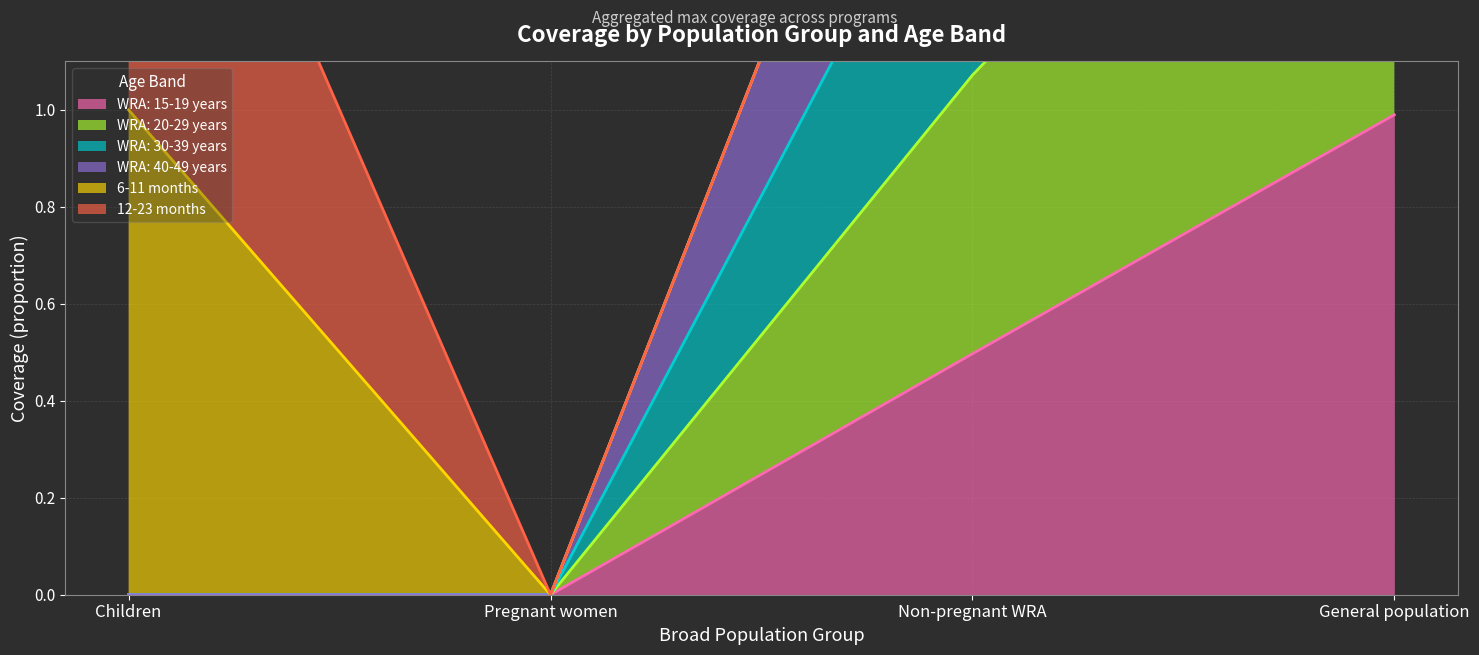

Is it true that WRA: 15-19 years equals 0.5 at Non-pregnant WRA?

True